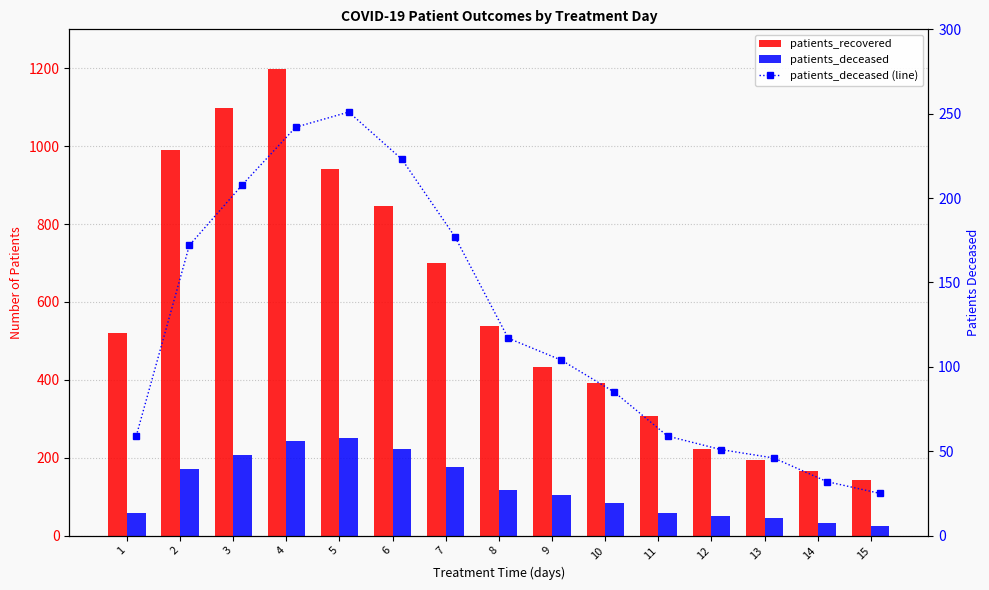

At how many categories does at least one series exceed 301?

11